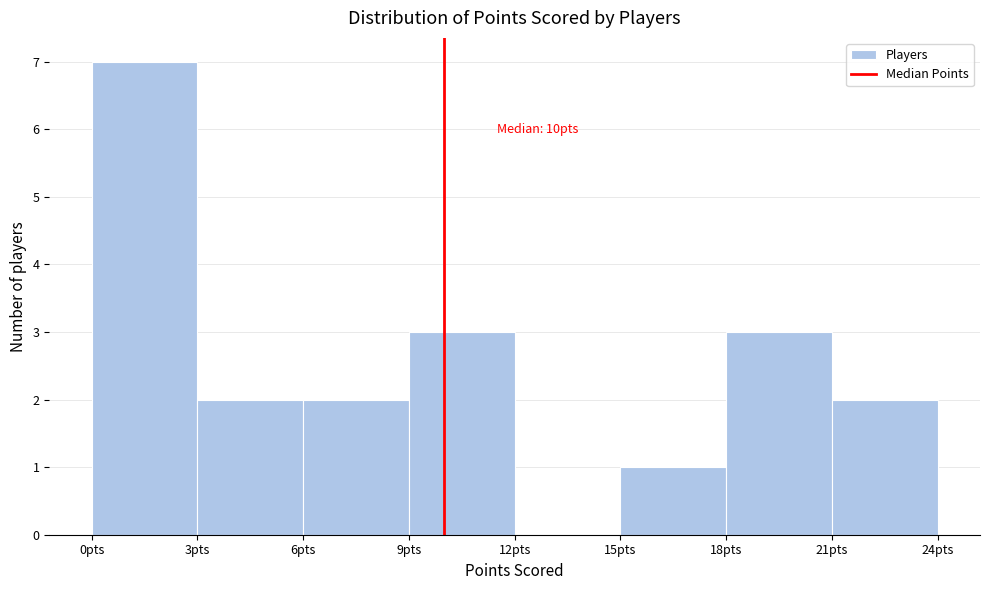

Which range on the x-axis has the tallest bar?

0 to 3